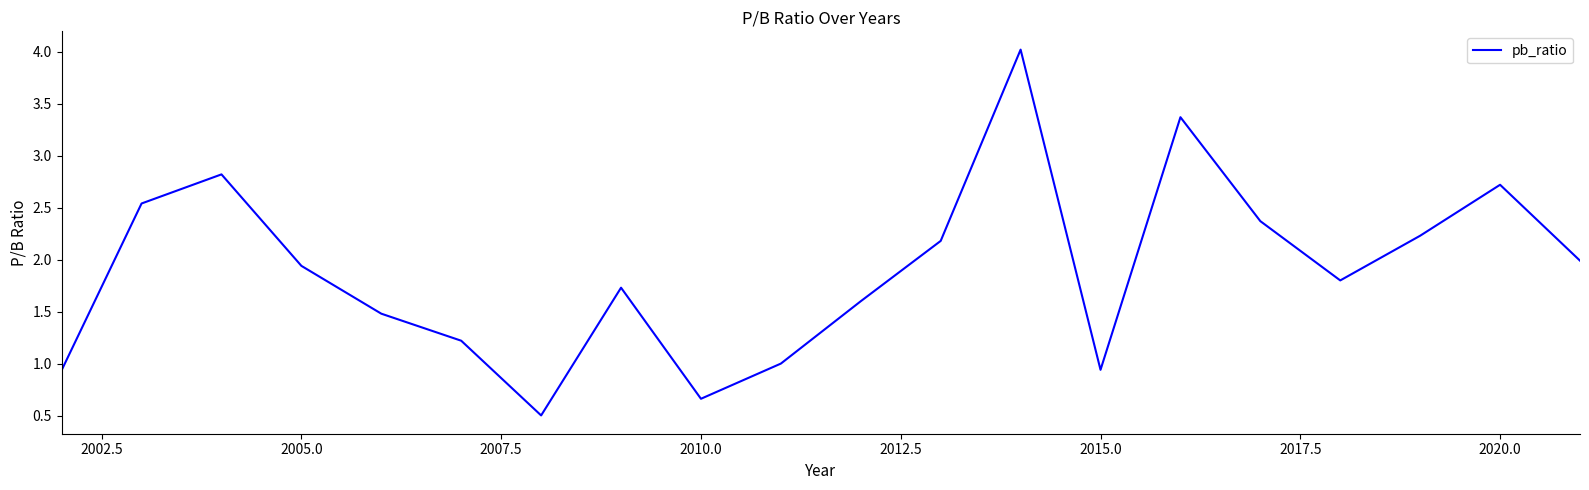

Is this an area chart (filled region under the line)?

No